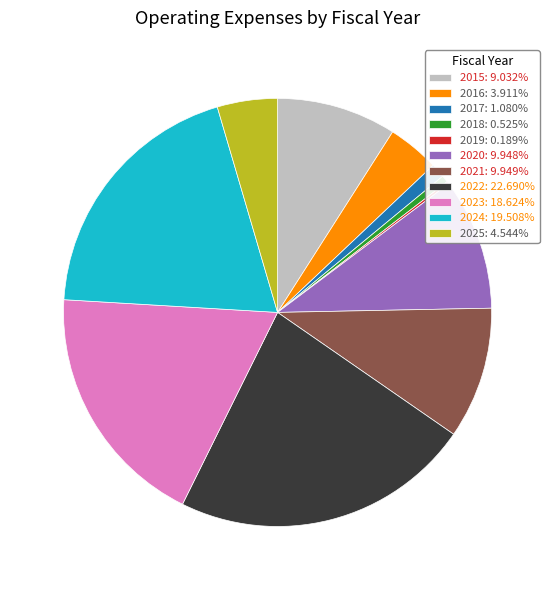

What is the largest slice in the pie chart?

2022